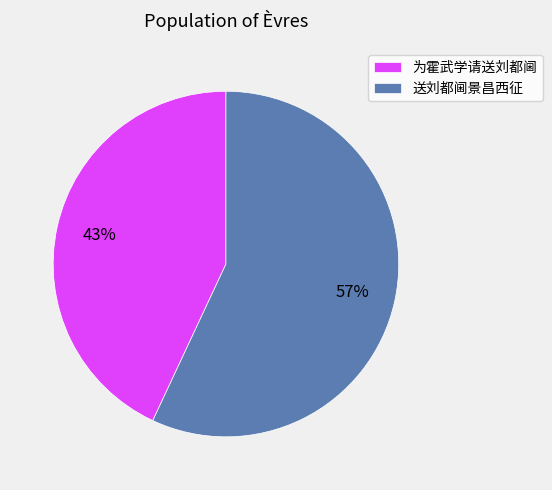

Which slice is the smallest?

为霍武学请送刘都阃